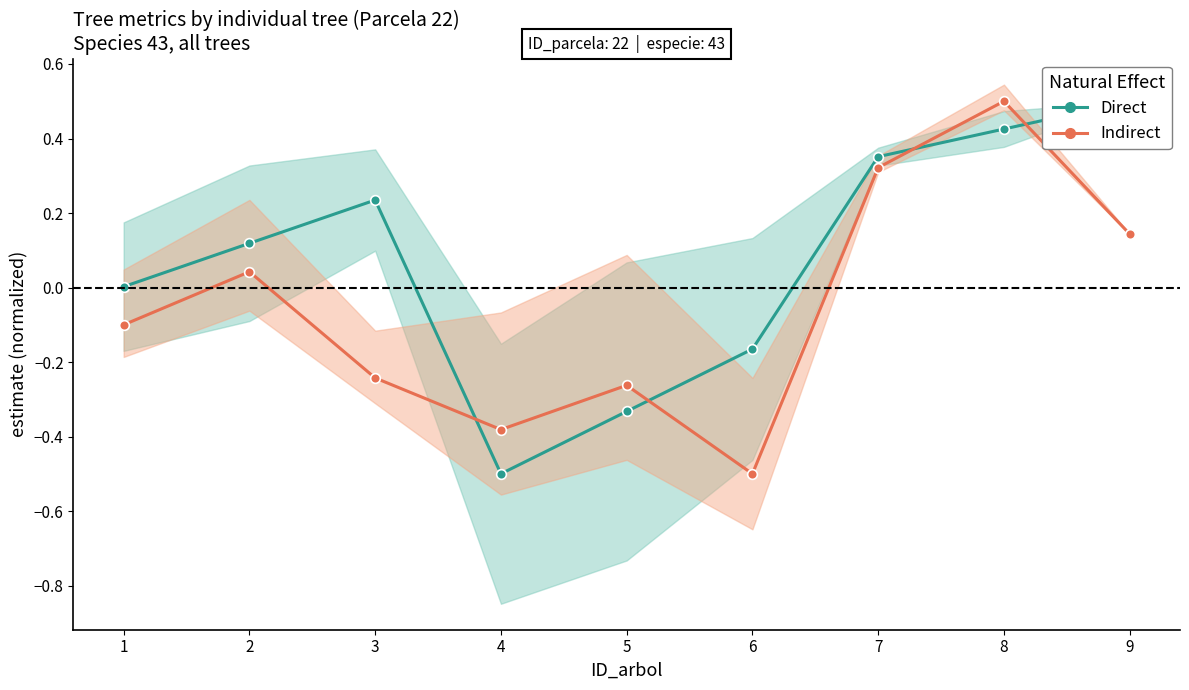

The Indirect series shows 0.0 at 2. True or false?

True